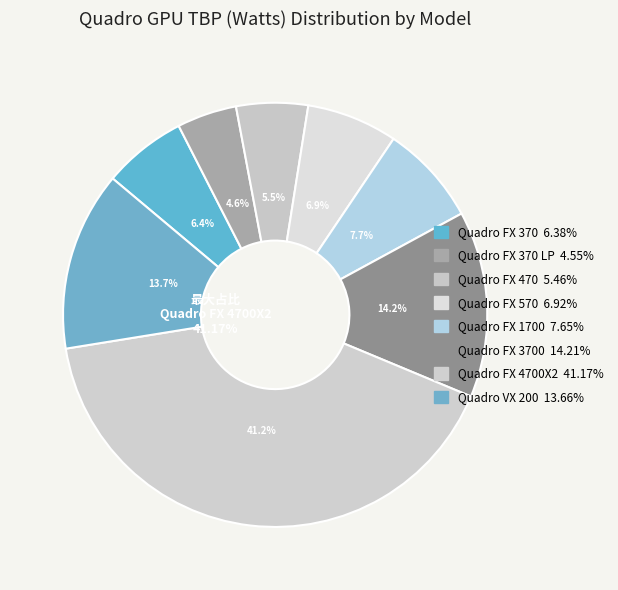

Which slice is the smallest?

Quadro FX 370 LP